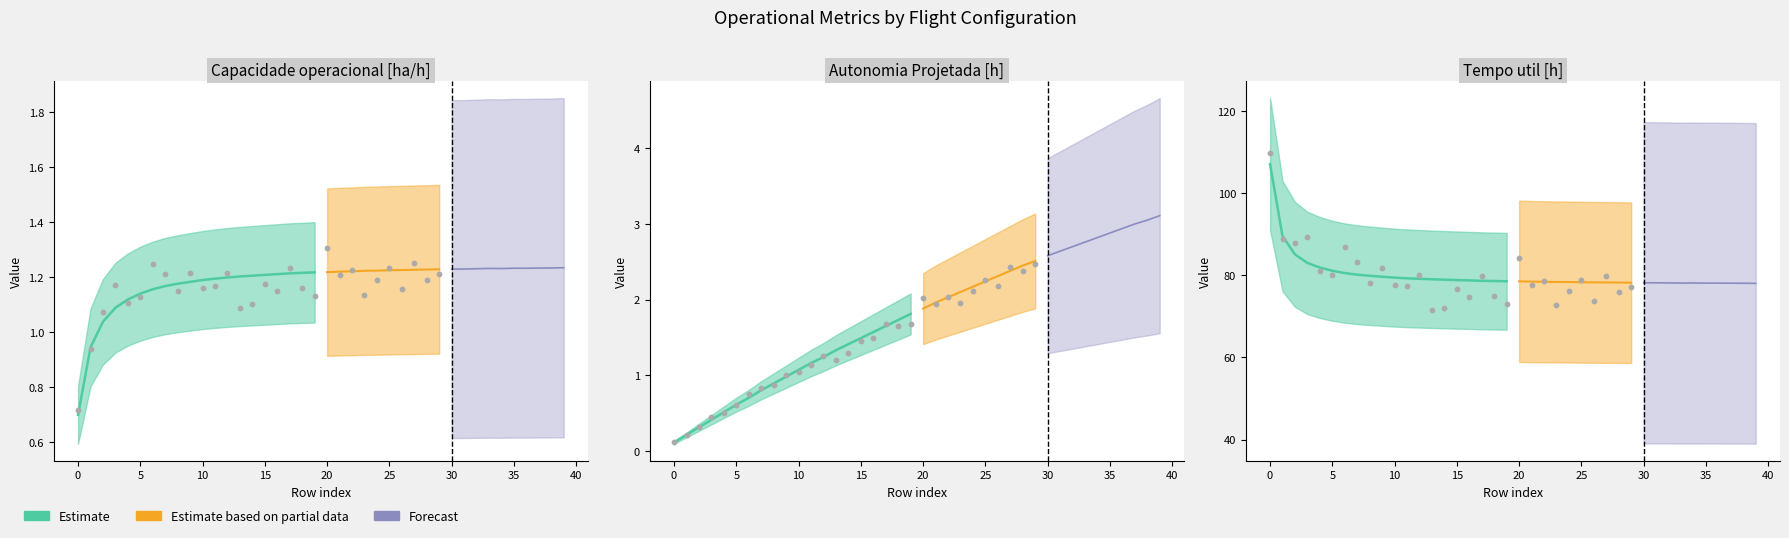

Which series has the largest Y range (max minus min)?

Tempo util [h]